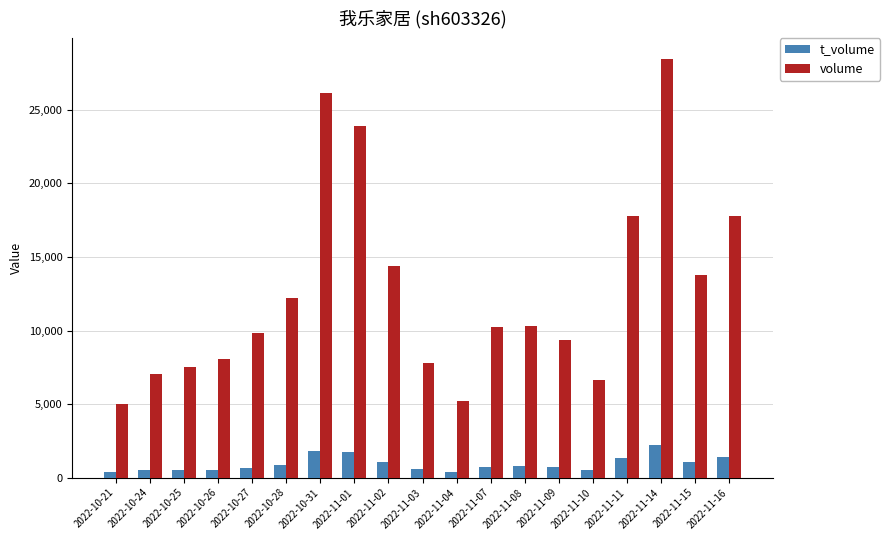

How many bars are there in total?

38